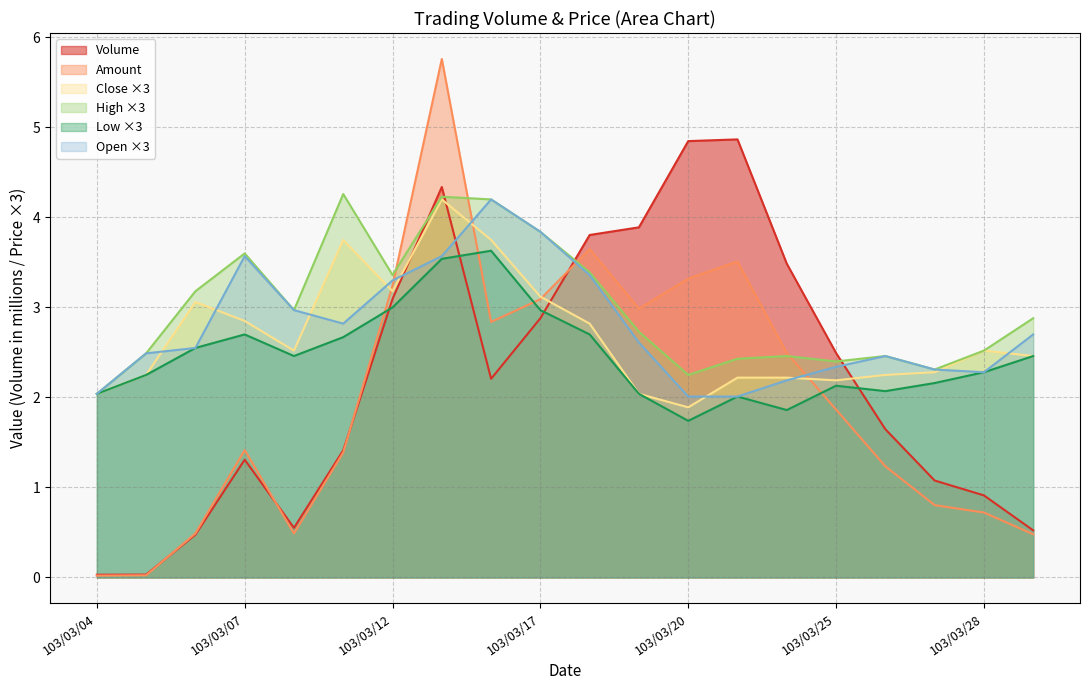

What is the difference between the High values at 103/03/10 and 103/03/24?

0.5